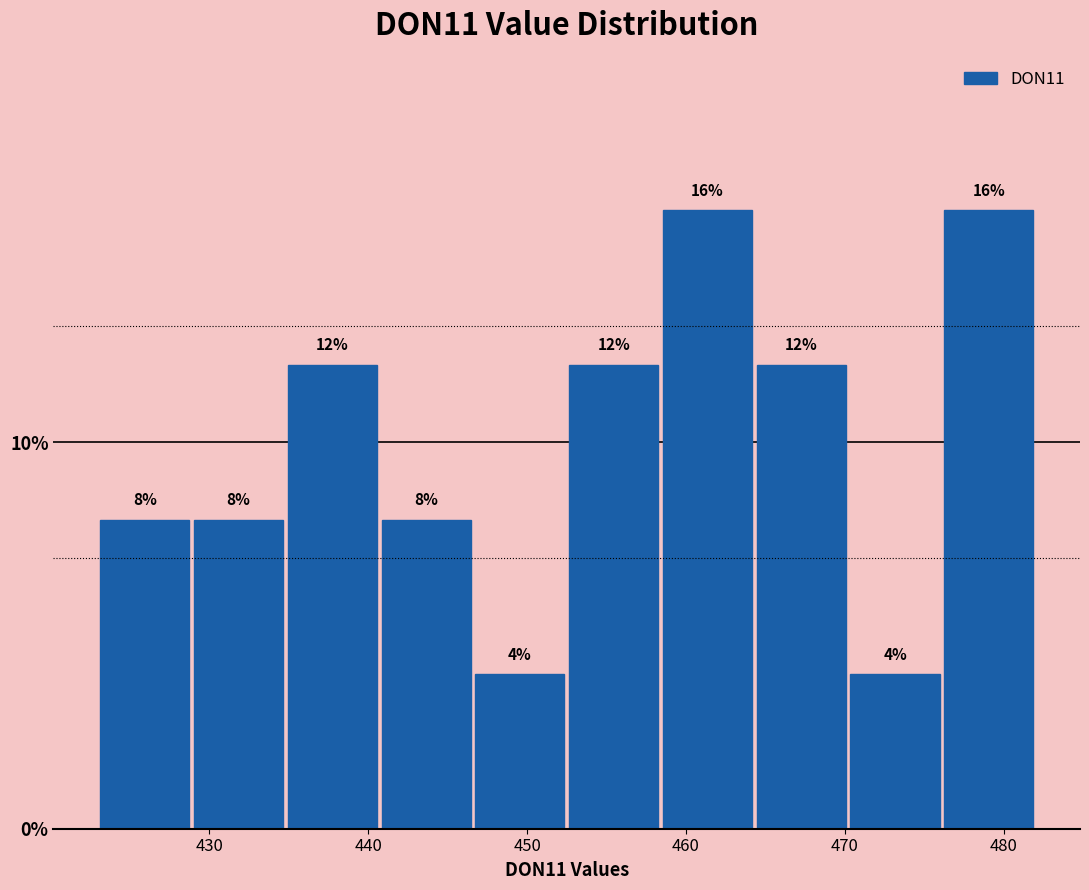

What is the height of the bar covering 452 to 458 on the x-axis? The bar edges are not printed on the chart, so give them approximately, as read against the axis.

12